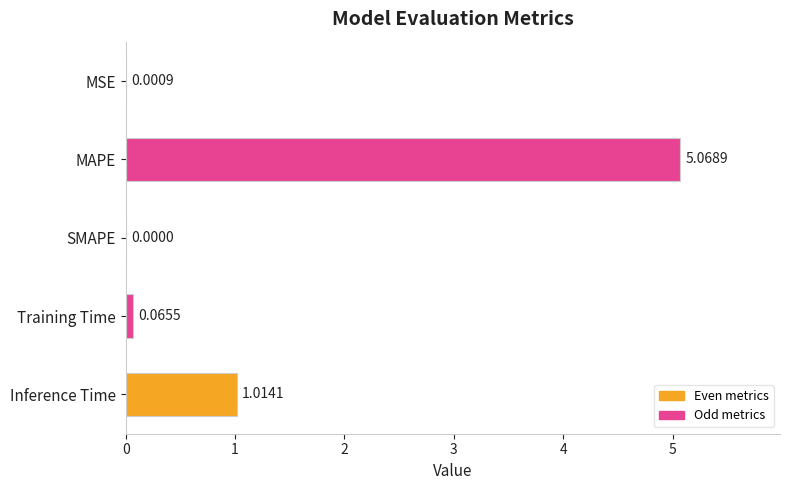

Which category has the highest value across all series?

MAPE